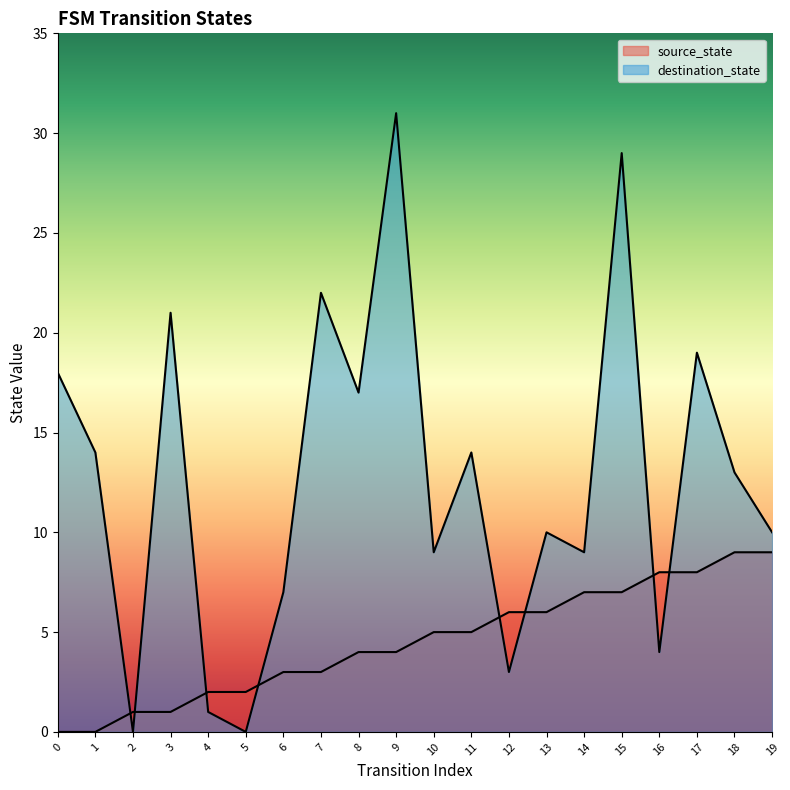

Is it true that destination_state equals 20 at 5?

False